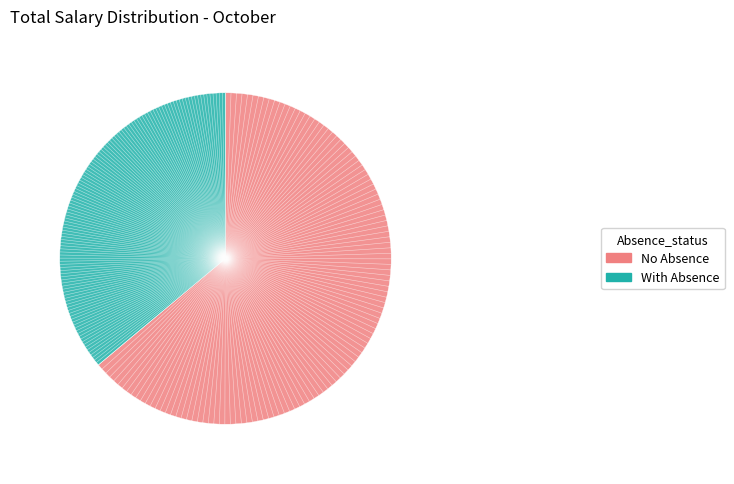

Count the number of slices in the pie.

2